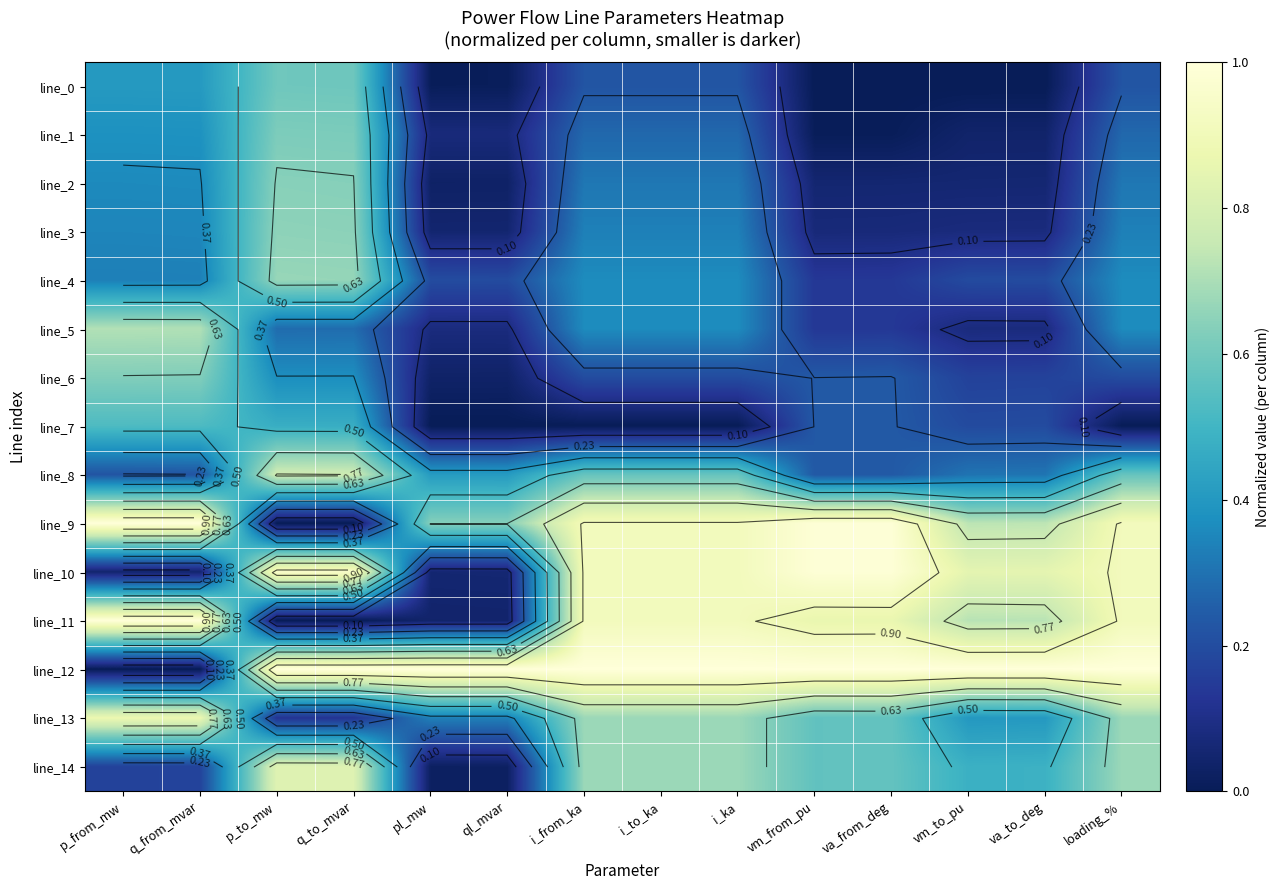

Where is line_6 nearest to the value 0?

ql_mvar